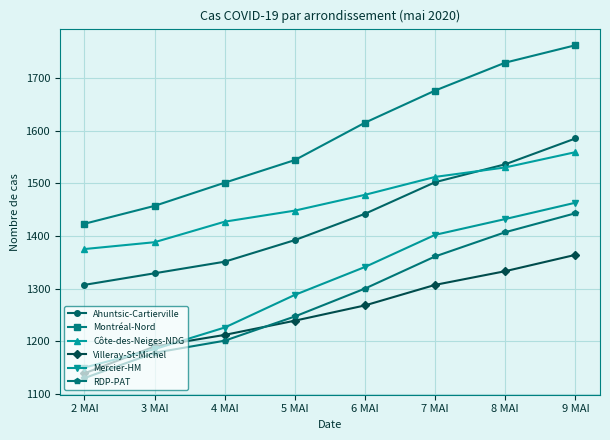

At which label is Montréal-Nord closest to 1592?

6 MAI